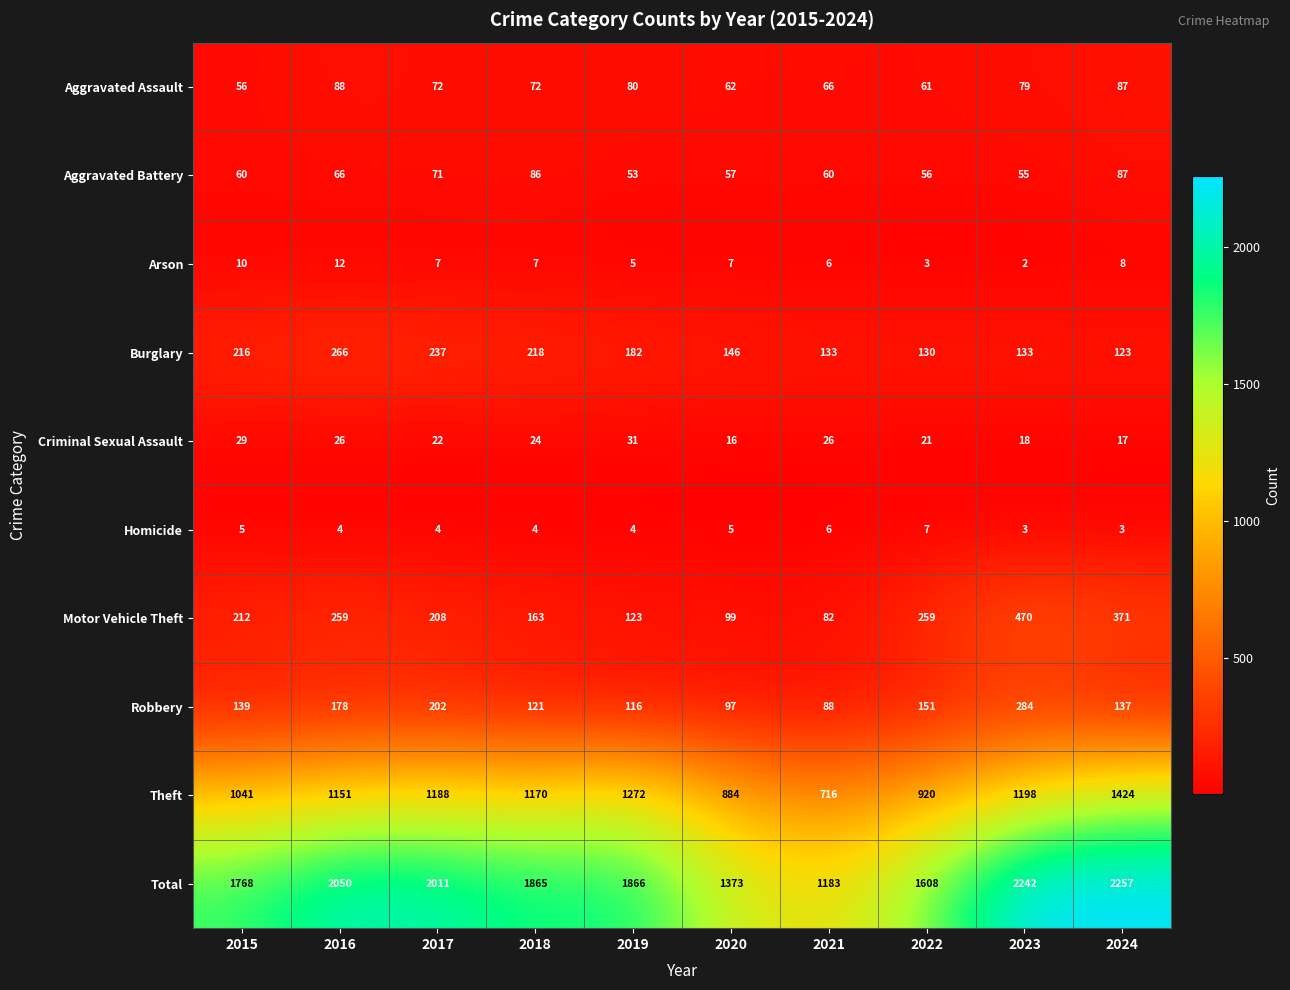

Which series changed the most between 2020 and 2024?

Total